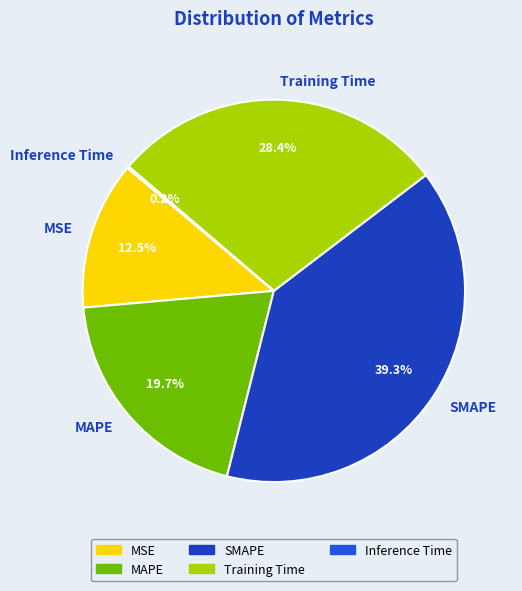

How much of the chart is everything except MAPE?

80.3%